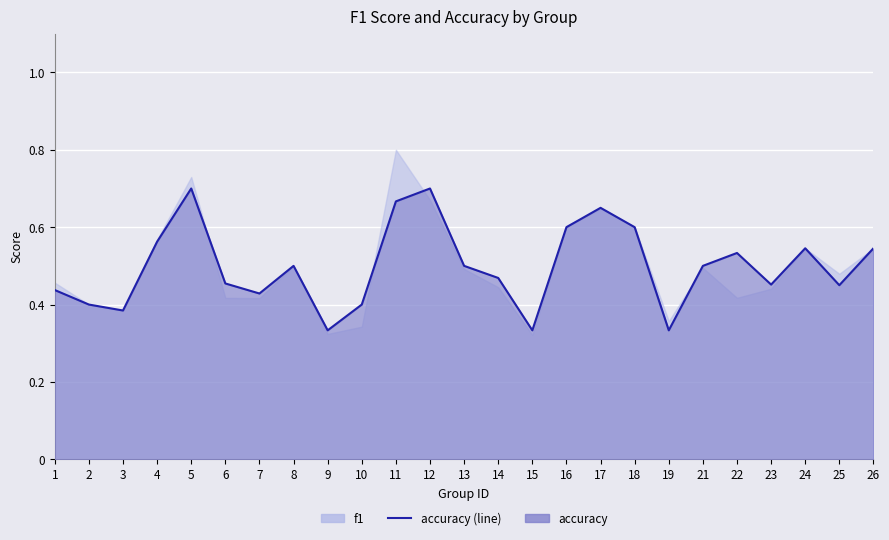

What is the difference between the maximum and second lowest values?

0.4